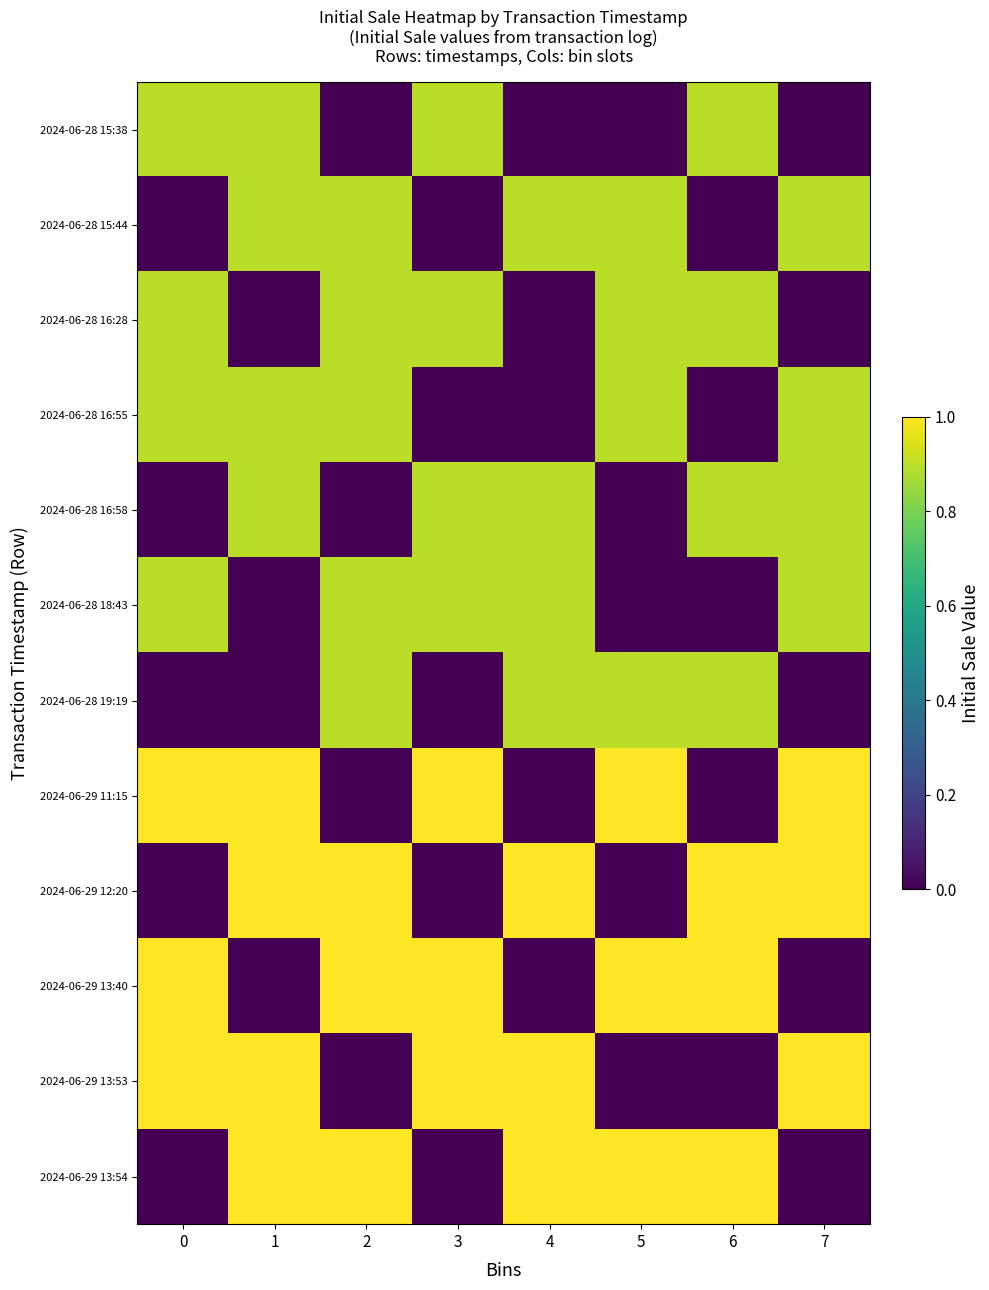

Which series has the largest range (max minus min)?

2024-06-29 11:15